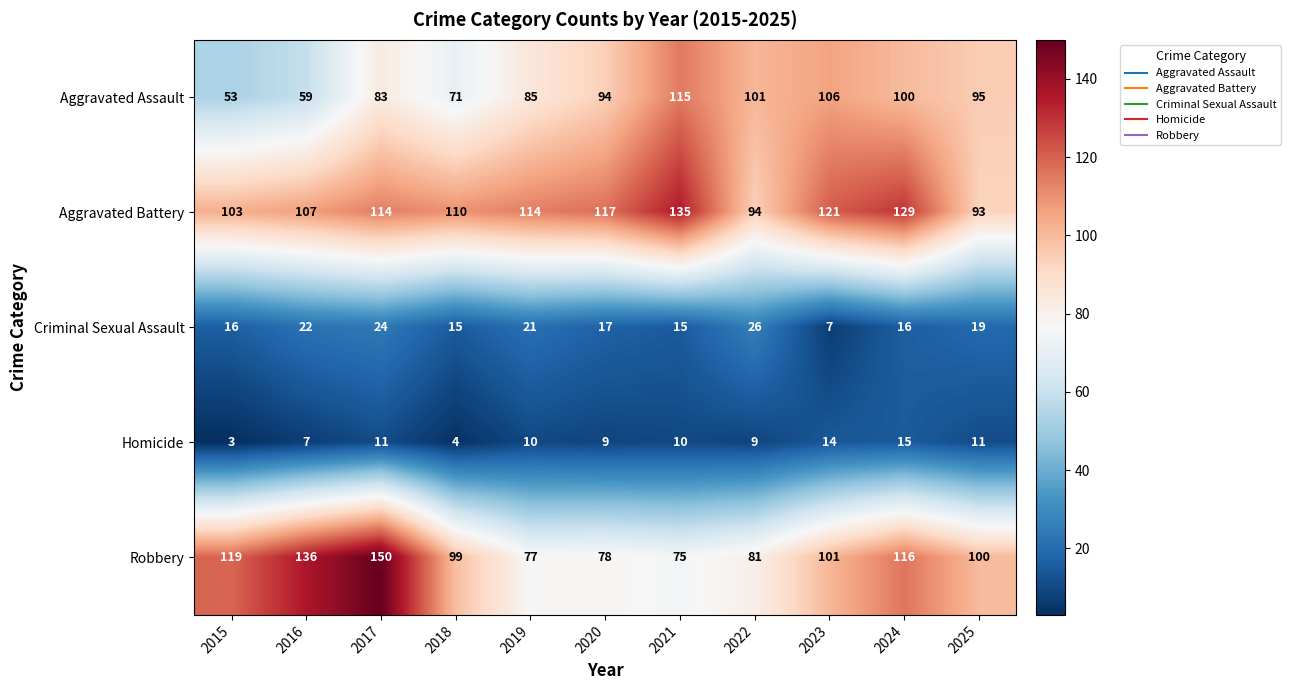

Is it true that Homicide equals 9 at 2024?

False